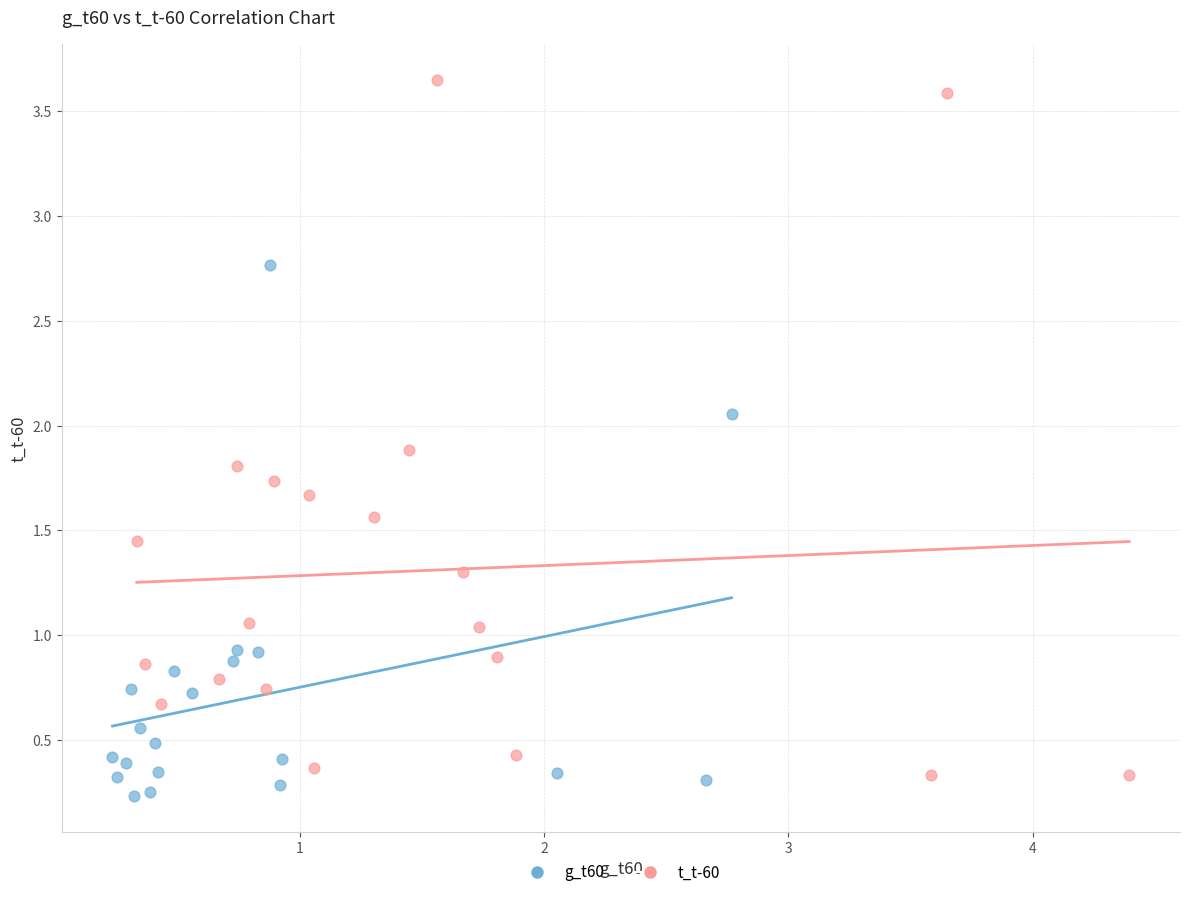

Which series has the widest spread of Y values?

t_t-60